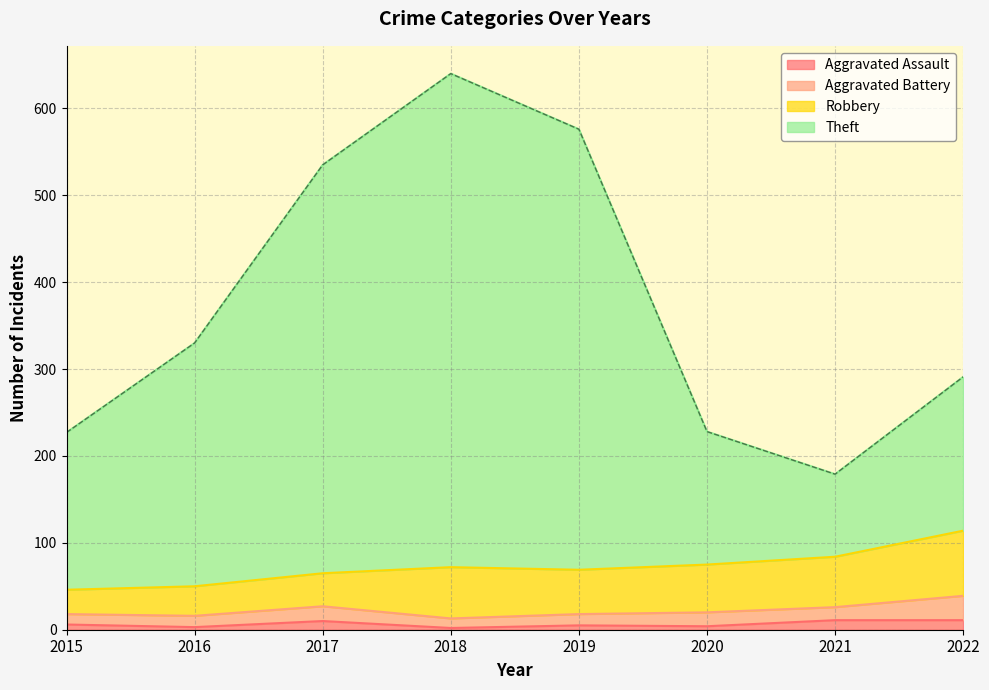

What is the spread (max minus min) of values at 2021?

168